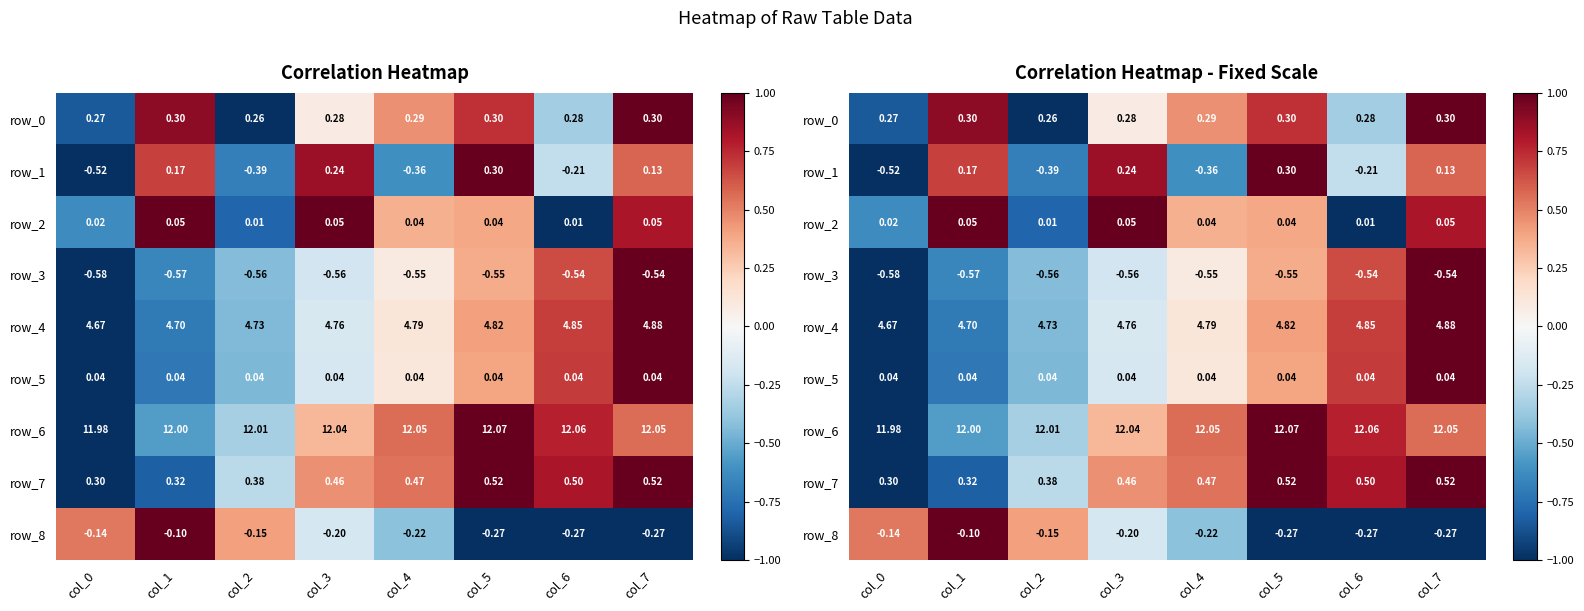

The row_7 series shows 0.2 at col_4. True or false?

False